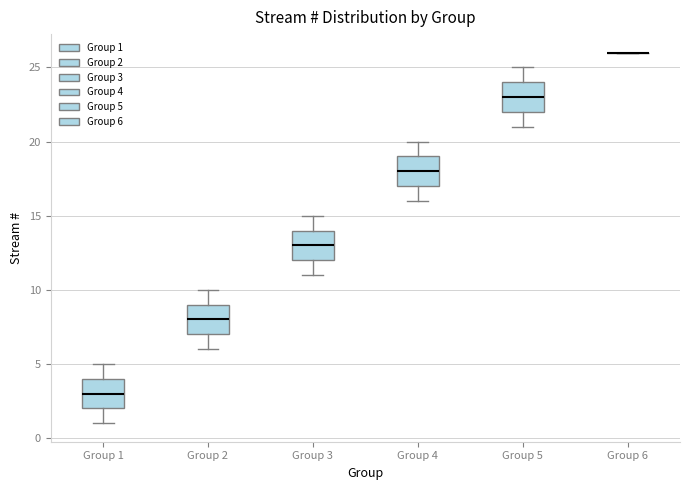

Reading left to right, transcribe this box plot: for each box, give where its median line is, the range the box spans, and where its two whiskers end, as read against the y-axis. The values are not printed on the chart, so give them approximately, as read against the axis.

Group 1: median 3, box 2 to 4, whiskers 1 to 5
Group 2: median 8, box 7 to 9, whiskers 6 to 10
Group 3: median 13, box 12 to 14, whiskers 11 to 15
Group 4: median 18, box 17 to 19, whiskers 16 to 20
Group 5: median 23, box 22 to 24, whiskers 21 to 25
Group 6: box collapsed to a line at 26, whiskers 26 to 26